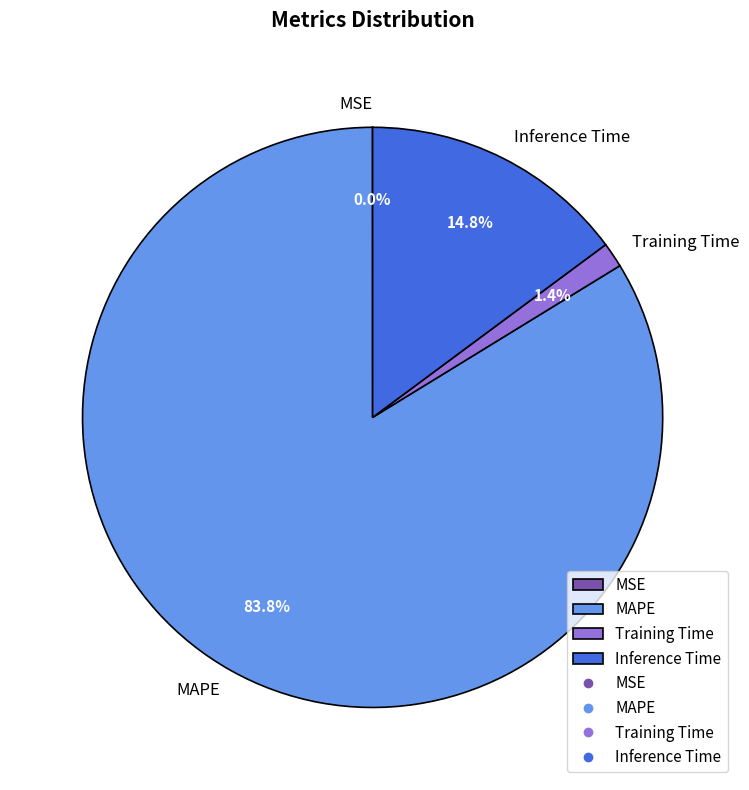

Between Inference Time and MAPE, which is larger?

MAPE